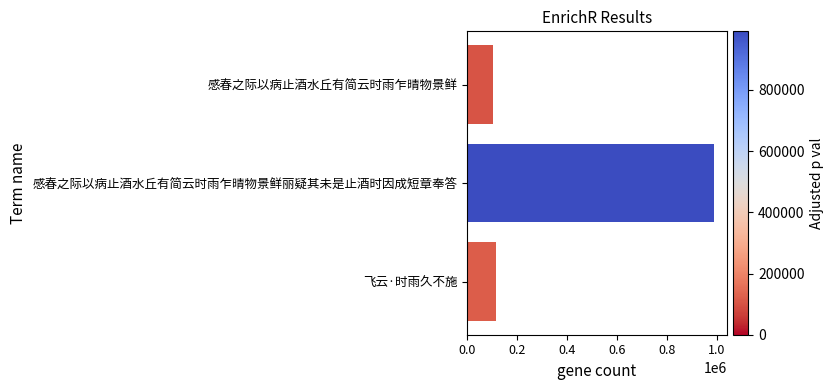

What is the sum of the values at 感春之际以病止酒水丘有简云时雨乍晴物景鲜丽疑其未是止酒时因成短章奉答 and 感春之际以病止酒水丘有简云时雨乍晴物景鲜?

1095644